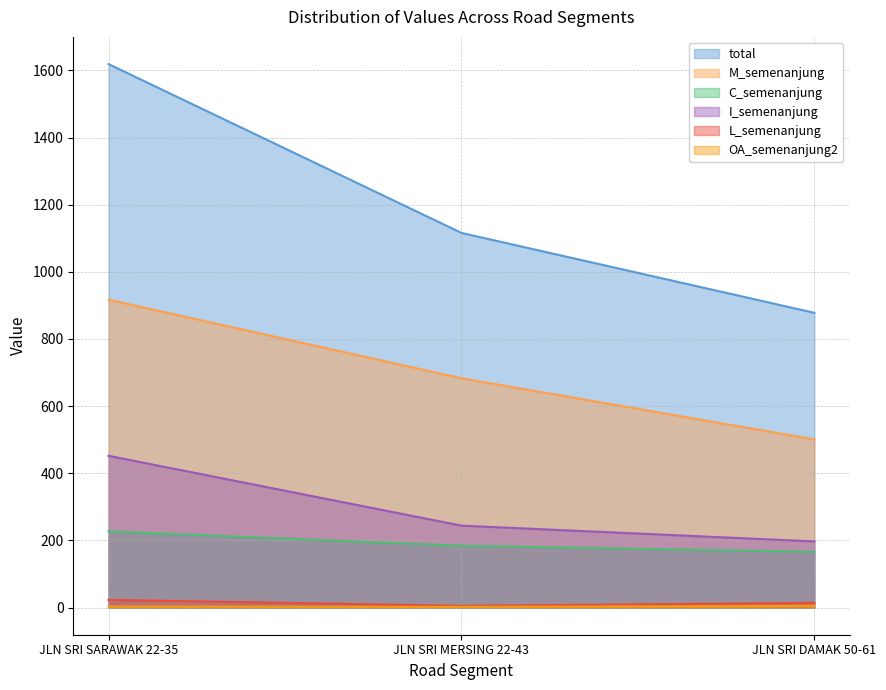

Which series has the largest total across all categories?

total